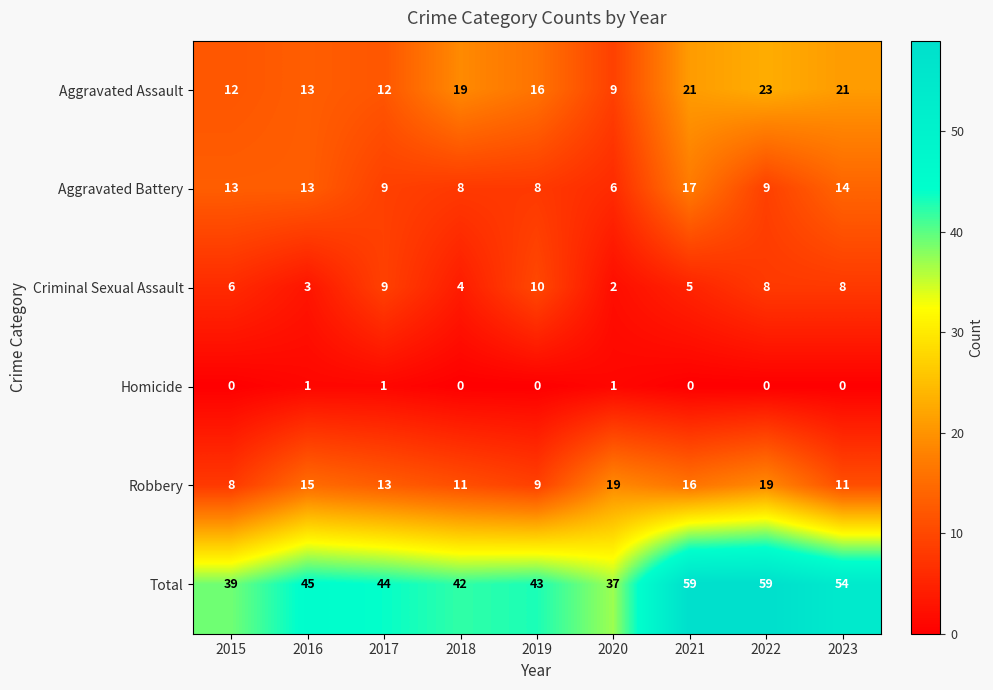

Rank the series at 2021 from lowest to highest value.

Homicide, Criminal Sexual Assault, Robbery, Aggravated Battery, Aggravated Assault, Total